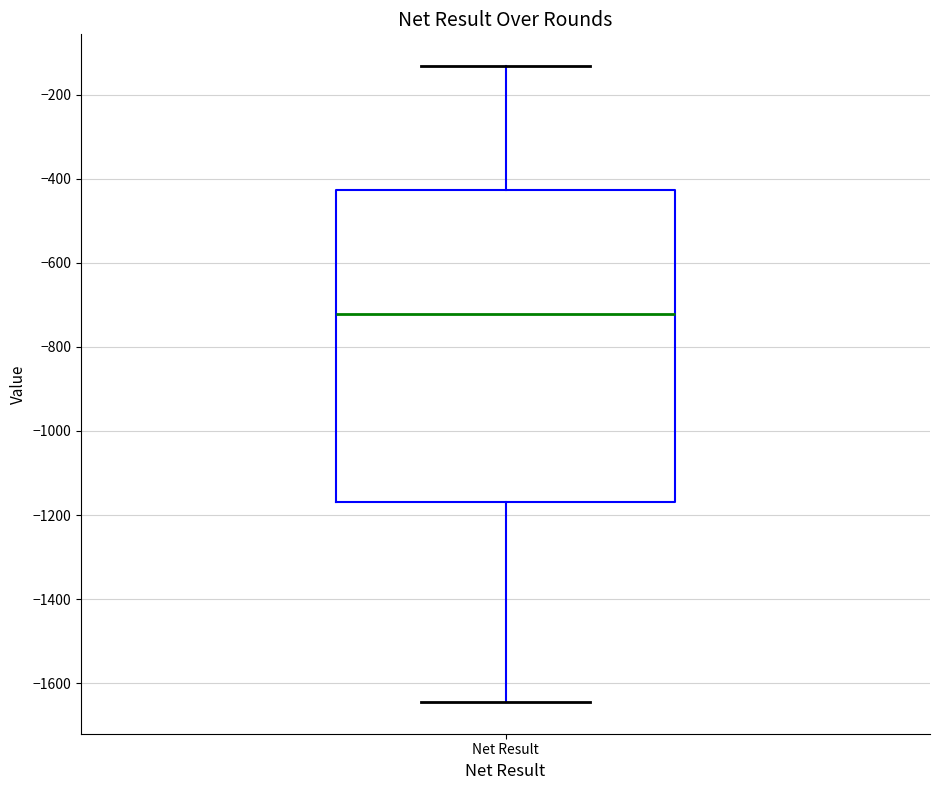

Where does the lower whisker of the box for Net Result end on the y-axis? The values are not printed on the chart, so give them approximately, as read against the axis.

-1640